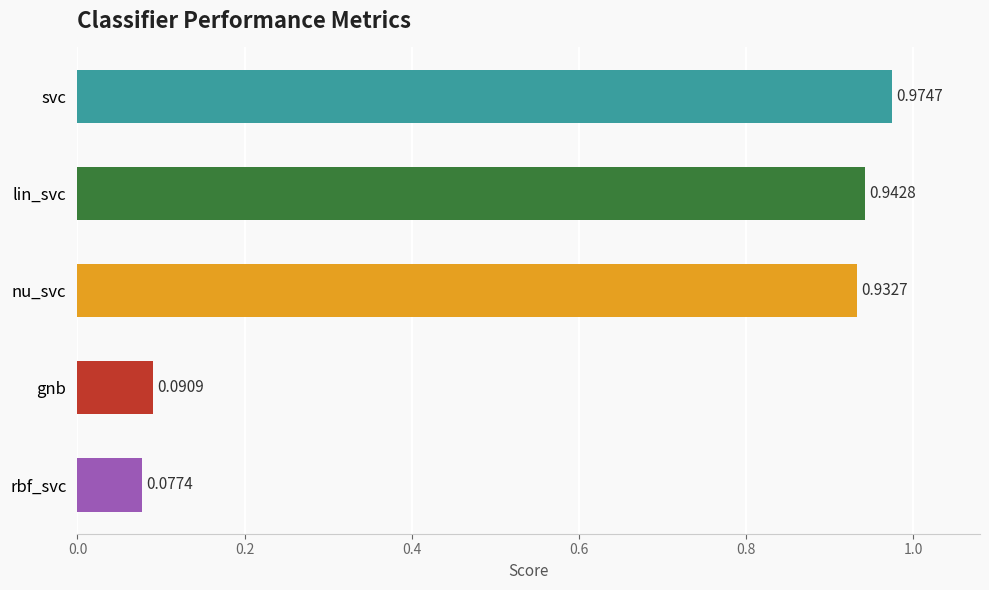

Where is the data nearest to the value 0?

rbf_svc